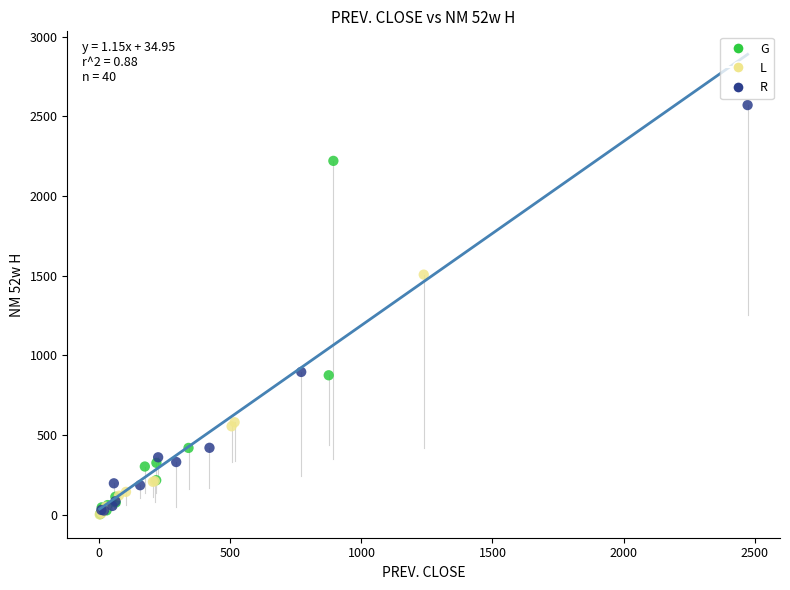

Which series has the widest spread of Y values?

R